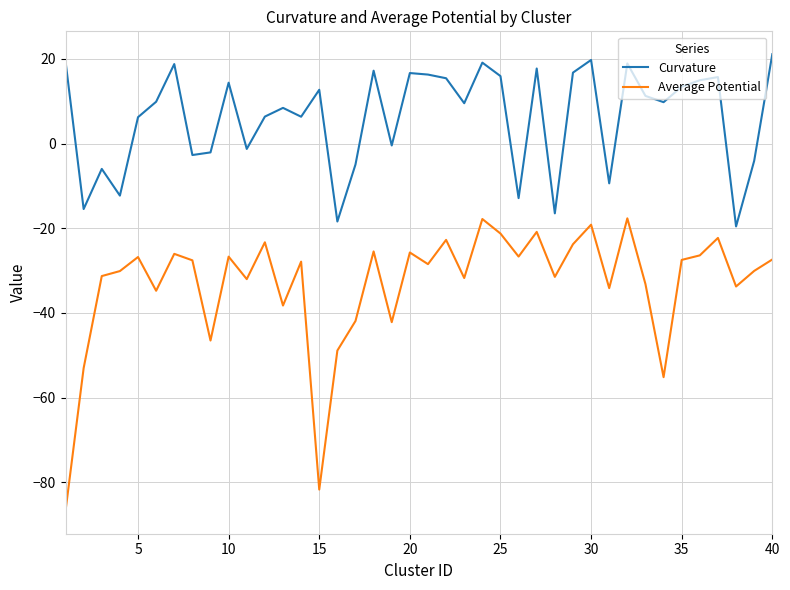

True or false: Curvature and Average Potential intersect in this chart.

False